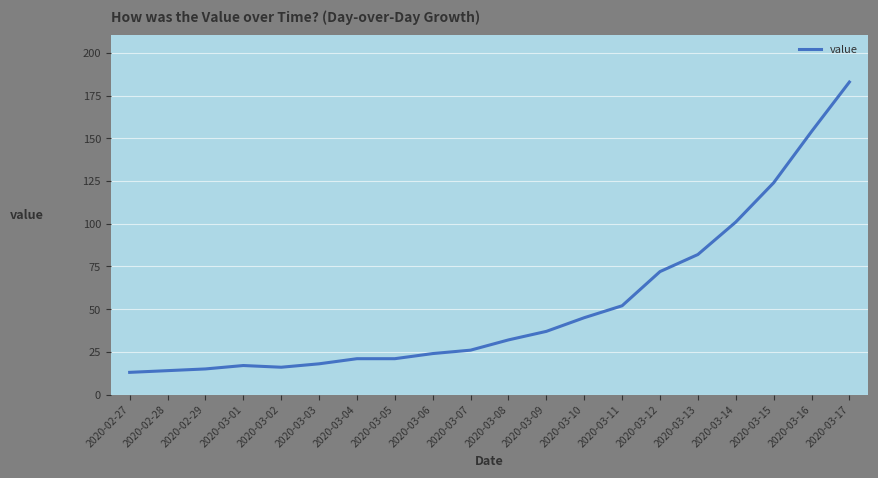

Reading left to right, list all the values displayed in this chart.

13	14	15	17	16	18	21	21	24	26	32	37	45	52	72	82	101	124	154	183